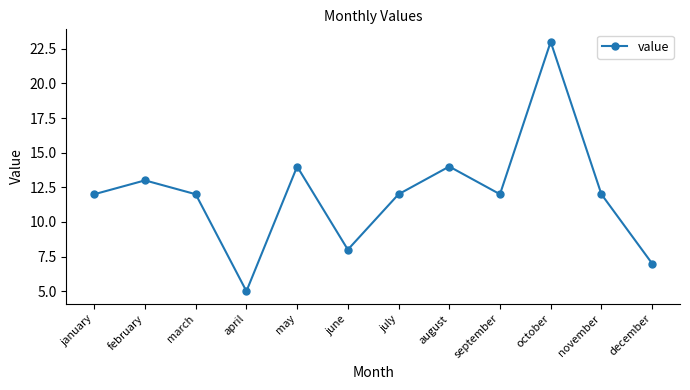

What value does the data have at may?

14